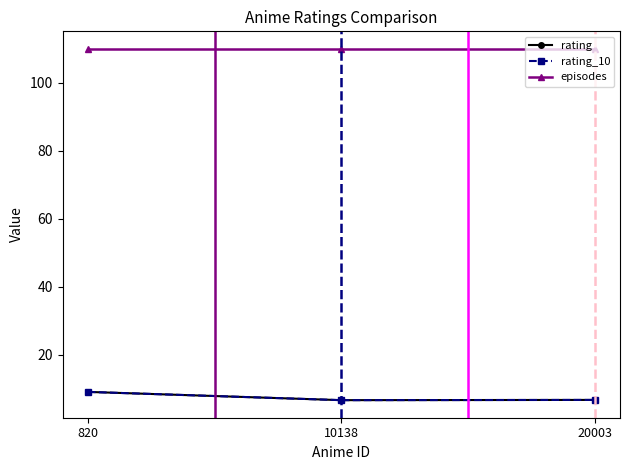

List the labels in order of episodes value, smallest first.

820, 10138, 20003